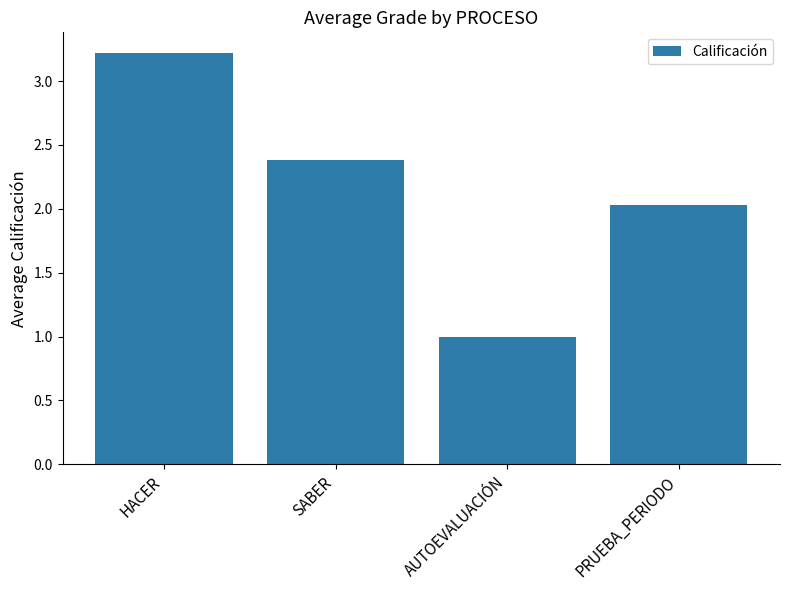

What is the difference between the maximum and minimum values?

2.2